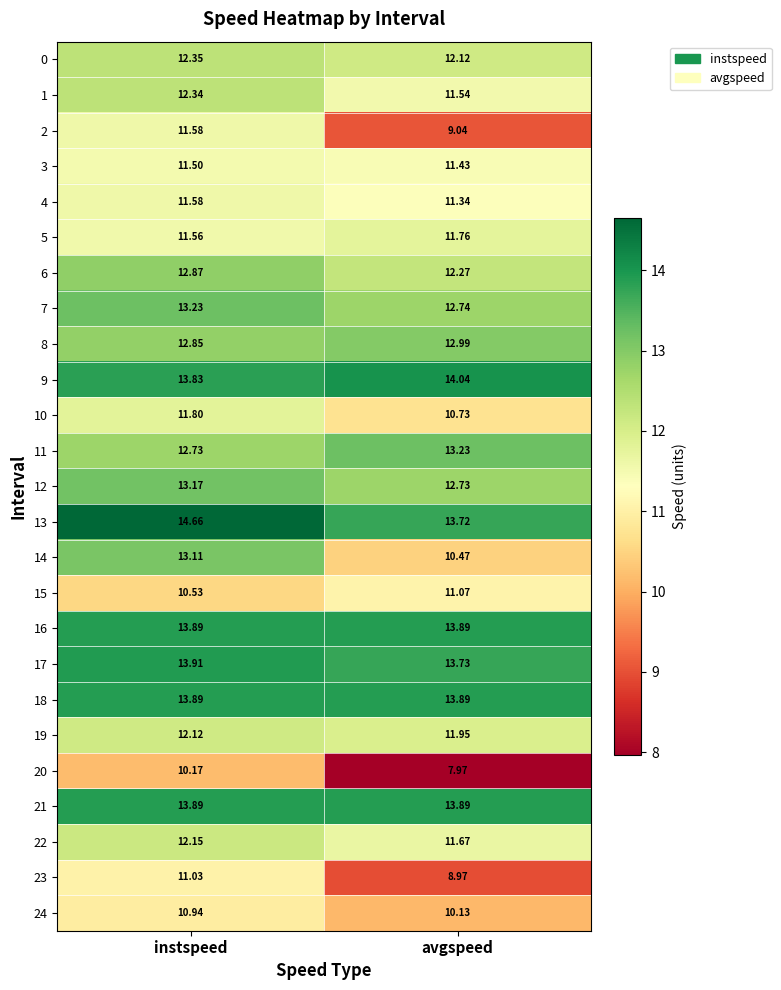

What is the greatest value displayed?

14.7